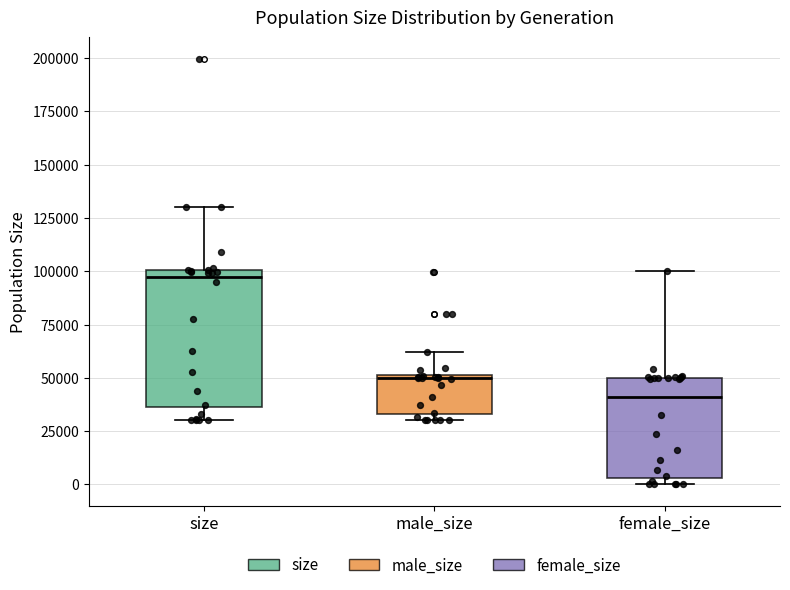

Reading left to right, read every box against the y-axis: the position of its median line, the range the box covers, and the ends of its whiskers. The values are not printed on the chart, so give them approximately, as read against the axis.

size: median 95000, box 35000 to 100000, whiskers 30000 to 130000
male_size: median 50000 (just below the box's upper edge), box 35000 to 50000, whiskers 30000 to 60000
female_size: median 40000, box 5000 to 50000, whiskers 0 to 100000